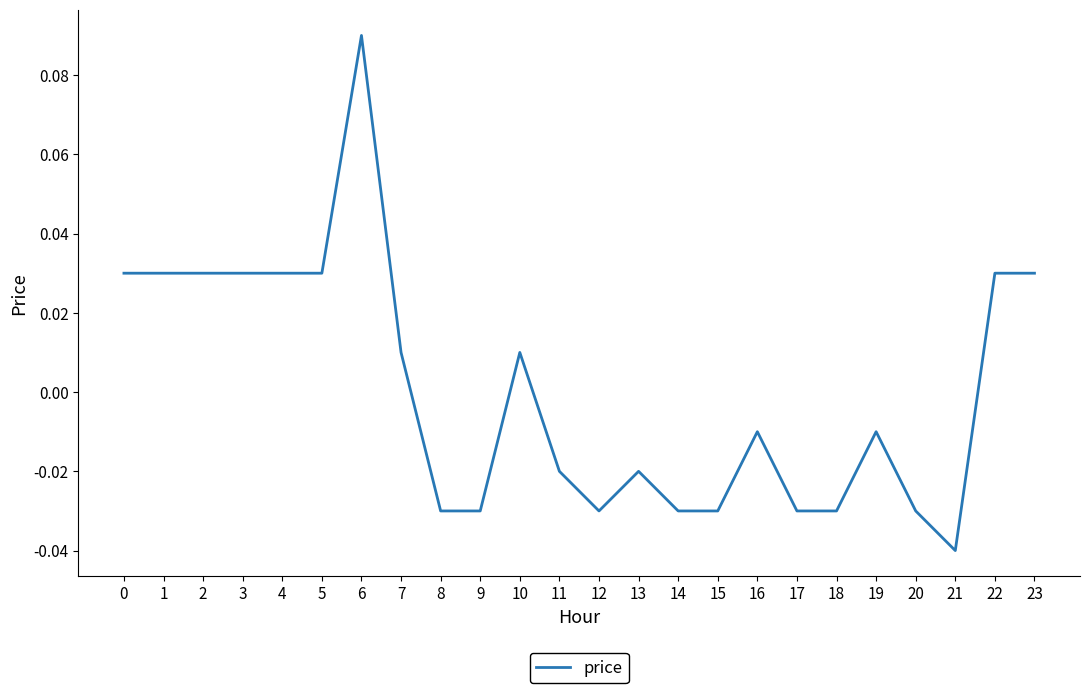

Which category has the lowest value across all series?

21